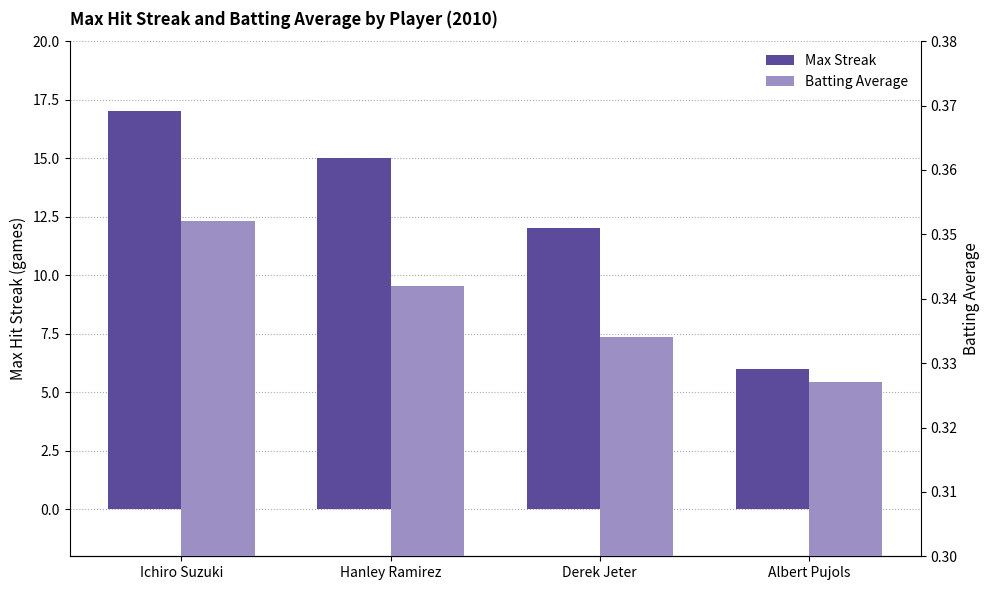

List the series in order of their overall mean, highest first.

Max Streak, Batting Average